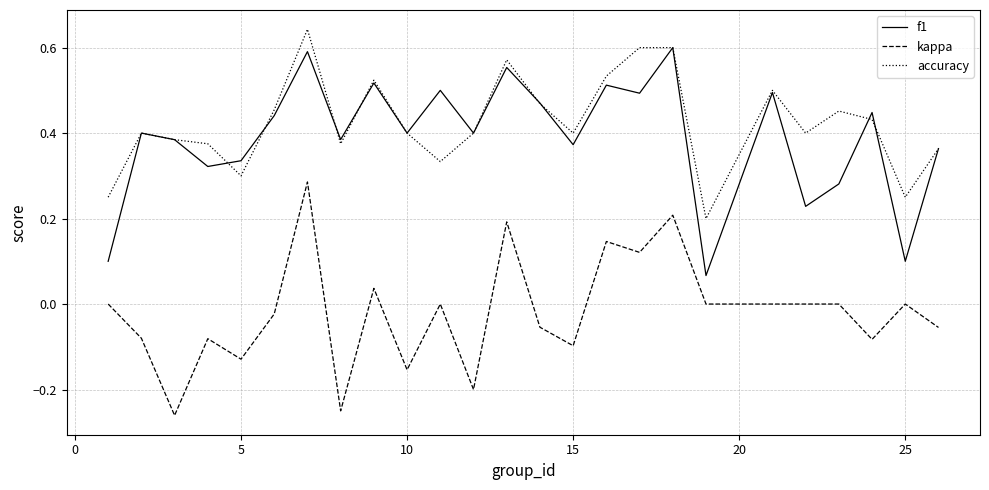

True or false: kappa and accuracy intersect in this chart.

False